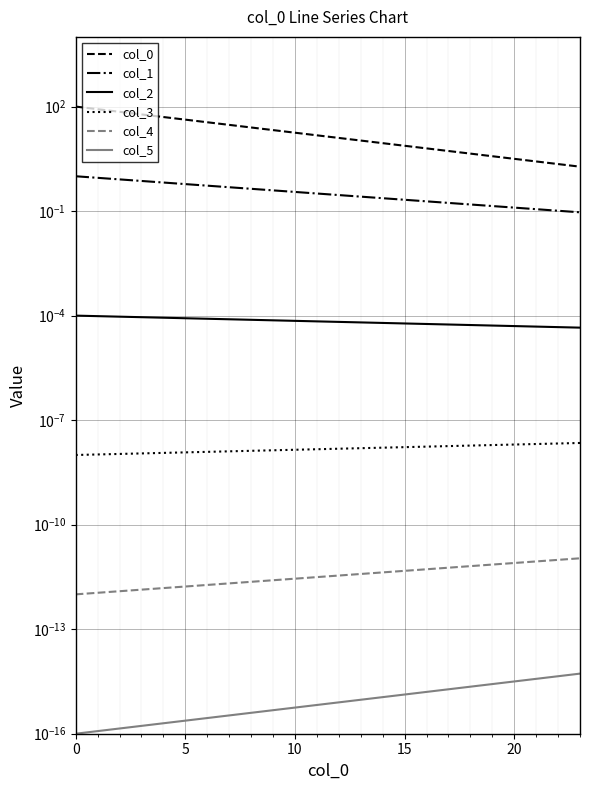

Reading left to right, list all the values displayed in this chart.

col_0: 100.0	84.1	70.8	59.6	50.1	42.2	35.5	29.9	25.1	21.1	17.8	15.0	12.6	10.6	8.9	7.5	6.3	5.3	4.5	3.8	3.2	2.7	2.2	1.9
col_1: 1.0	0.9	0.8	0.7	0.7	0.6	0.5	0.5	0.4	0.4	0.4	0.3	0.3	0.3	0.2	0.2	0.2	0.2	0.2	0.1	0.1	0.1	0.1	0.1
col_2: 0.0	0.0	0.0	0.0	0.0	0.0	0.0	0.0	0.0	0.0	0.0	0.0	0.0	0.0	0.0	0.0	0.0	0.0	0.0	0.0	0.0	0.0	0.0	0.0
col_3: 0.0	0.0	0.0	0.0	0.0	0.0	0.0	0.0	0.0	0.0	0.0	0.0	0.0	0.0	0.0	0.0	0.0	0.0	0.0	0.0	0.0	0.0	0.0	0.0
col_4: 0.0	0.0	0.0	0.0	0.0	0.0	0.0	0.0	0.0	0.0	0.0	0.0	0.0	0.0	0.0	0.0	0.0	0.0	0.0	0.0	0.0	0.0	0.0	0.0
col_5: 0.0	0.0	0.0	0.0	0.0	0.0	0.0	0.0	0.0	0.0	0.0	0.0	0.0	0.0	0.0	0.0	0.0	0.0	0.0	0.0	0.0	0.0	0.0	0.0